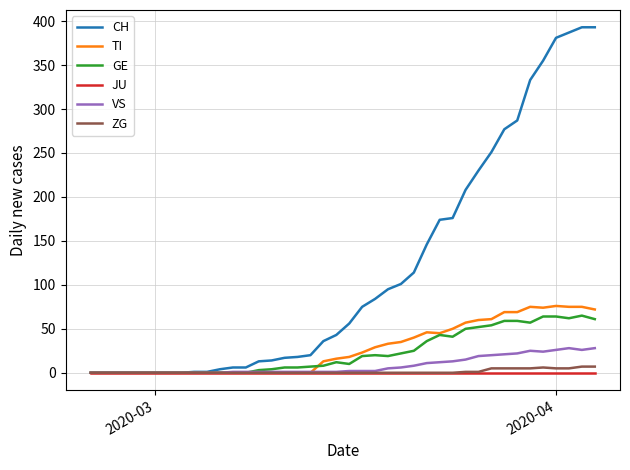

Which series has the largest range (max minus min)?

CH